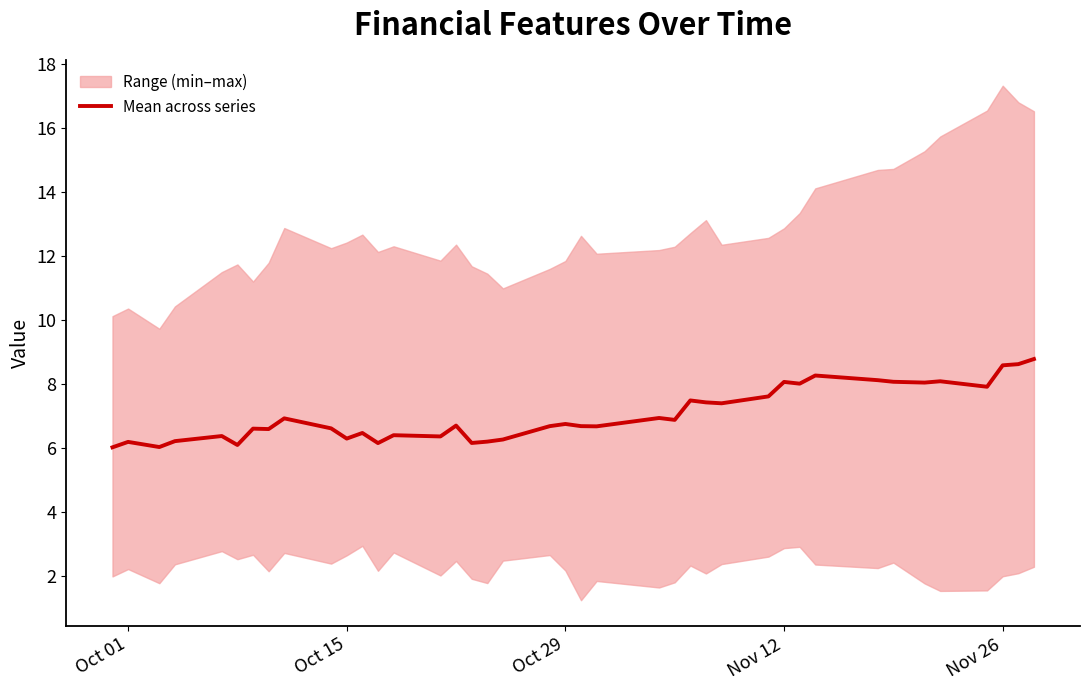

Is it true that Mean across series equals 6.2 at Oct 01?

True